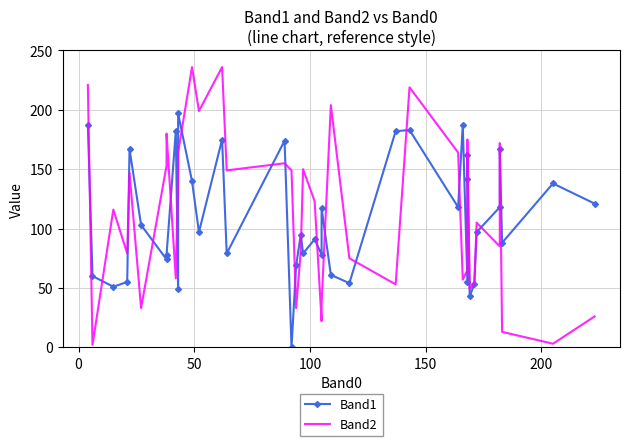

What are all the series names shown in the legend?

Band1, Band2